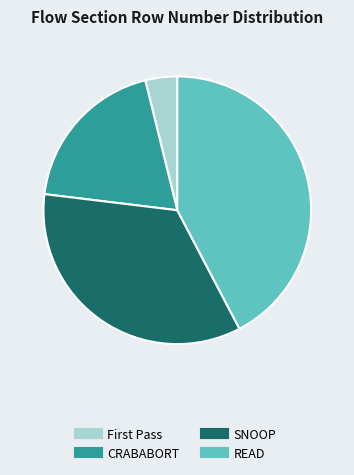

How many segments does this pie chart have?

4